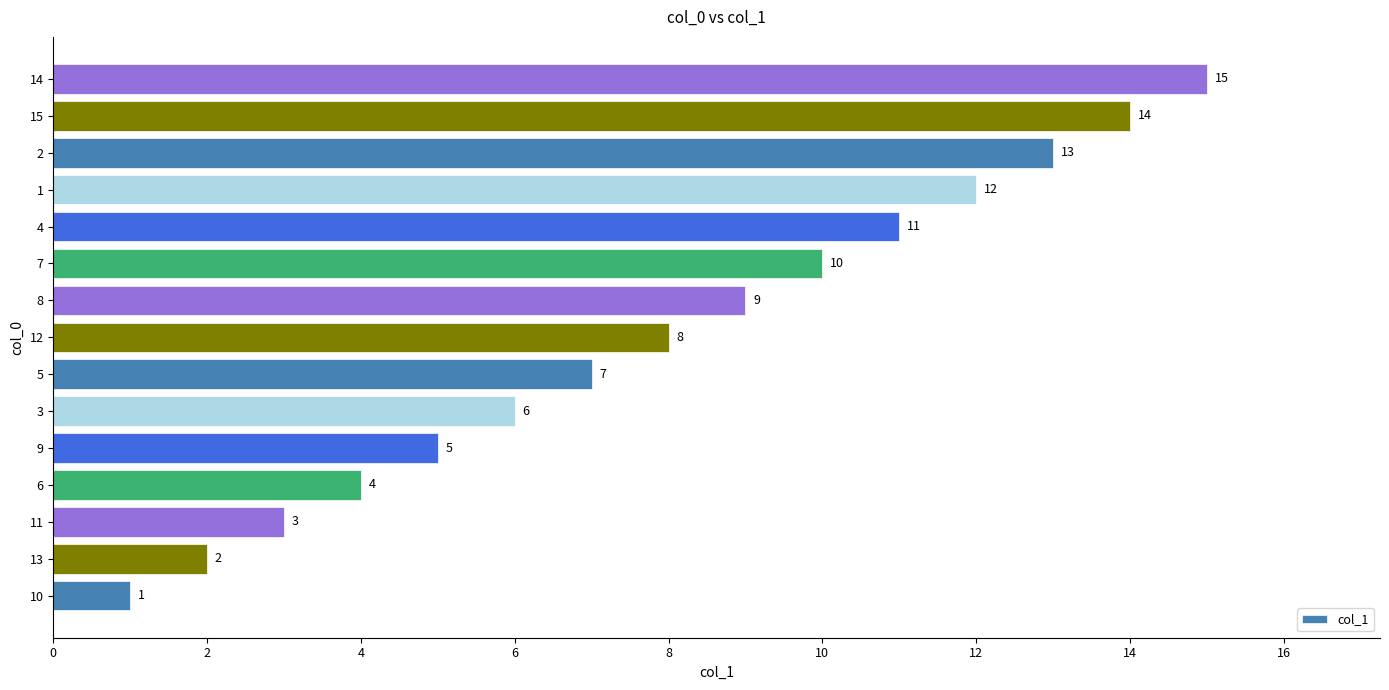

The value at 12 is 12. True or false?

False